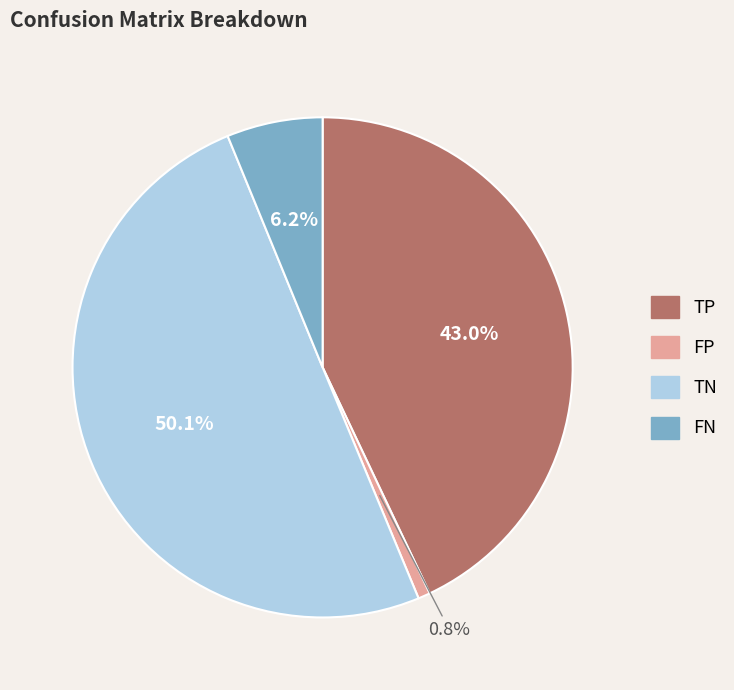

True or false: TN accounts for 37% of the total.

False